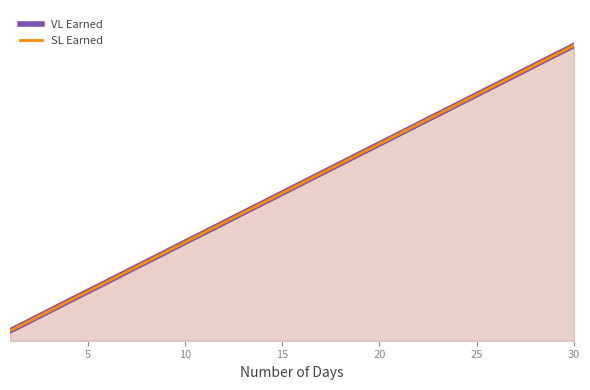

True or false: SL Earned and VL Earned cross at least once.

False